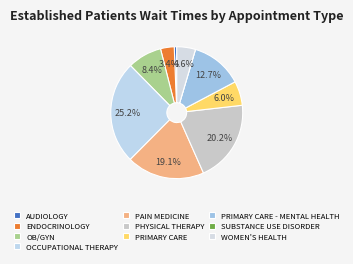

How many slices are in this pie chart?

10